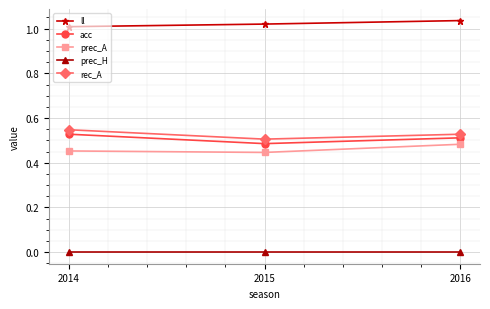

At how many categories does at least one series exceed 0?

3